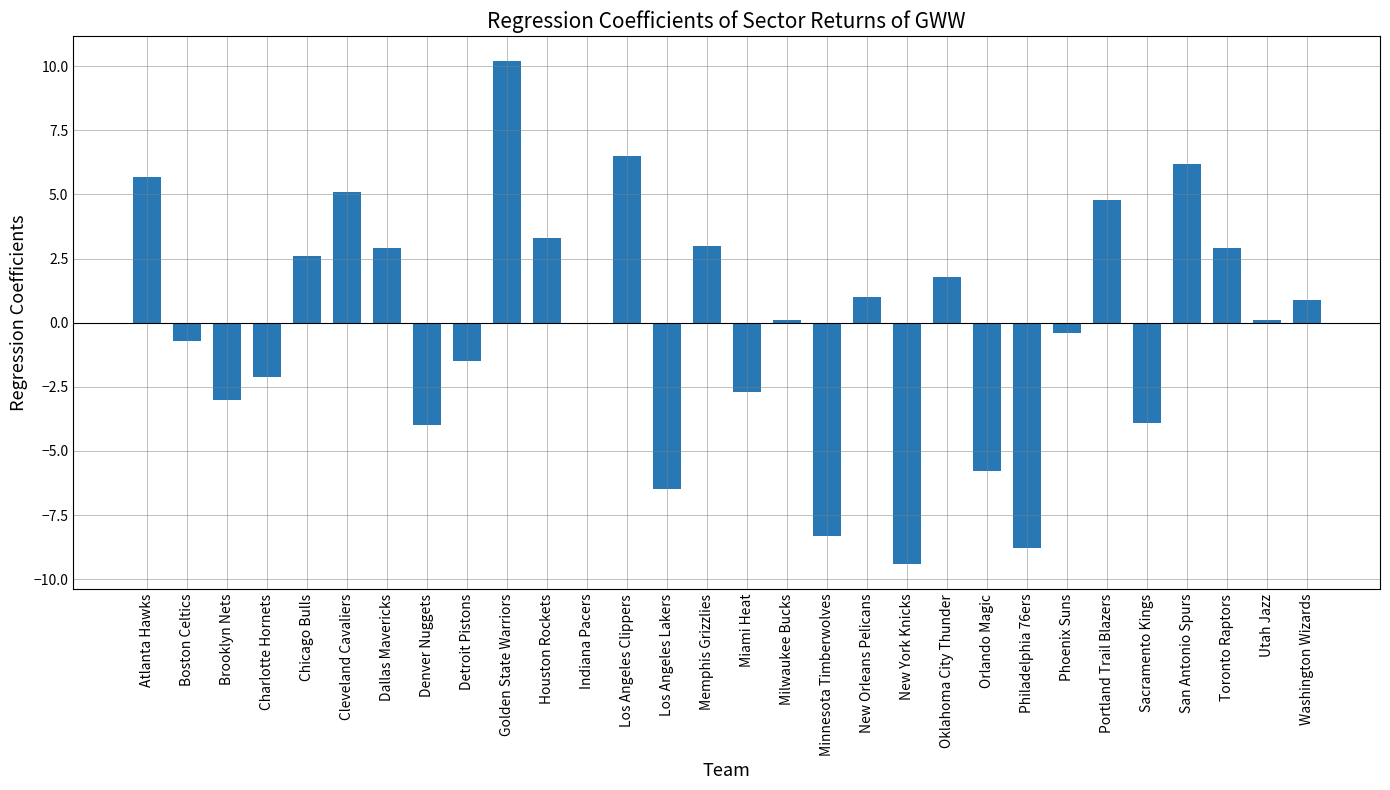

True or false: the data shows 4.8 at Portland Trail Blazers.

True